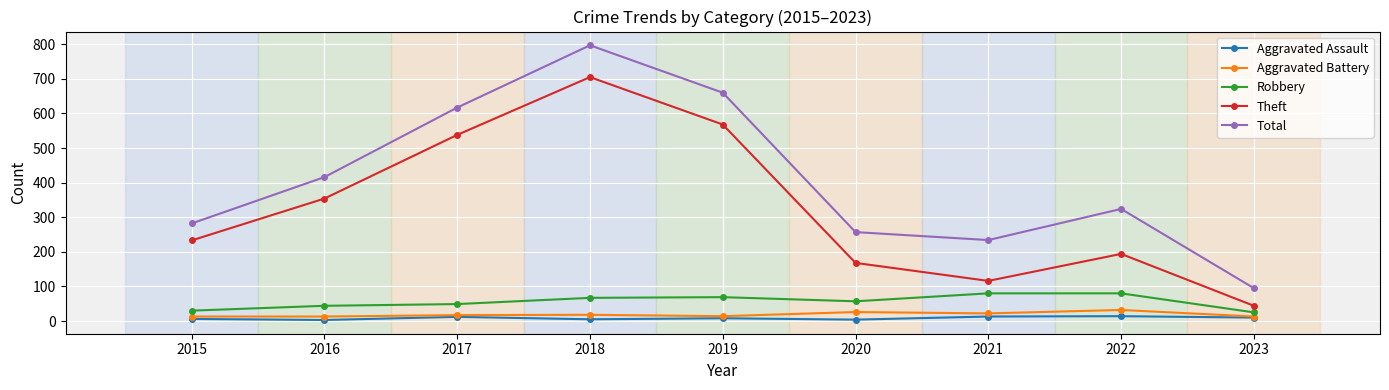

Is this an area chart (filled region under the line)?

No